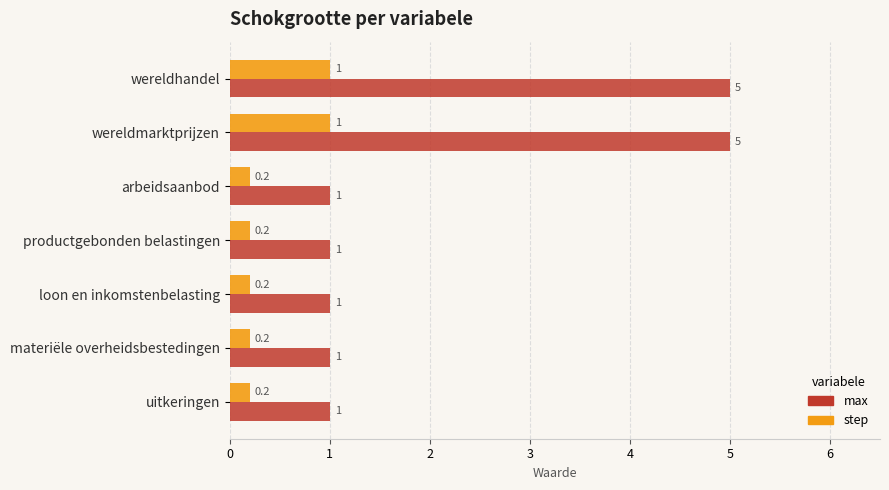

True or false: max has a value of 5.0 at wereldhandel.

True